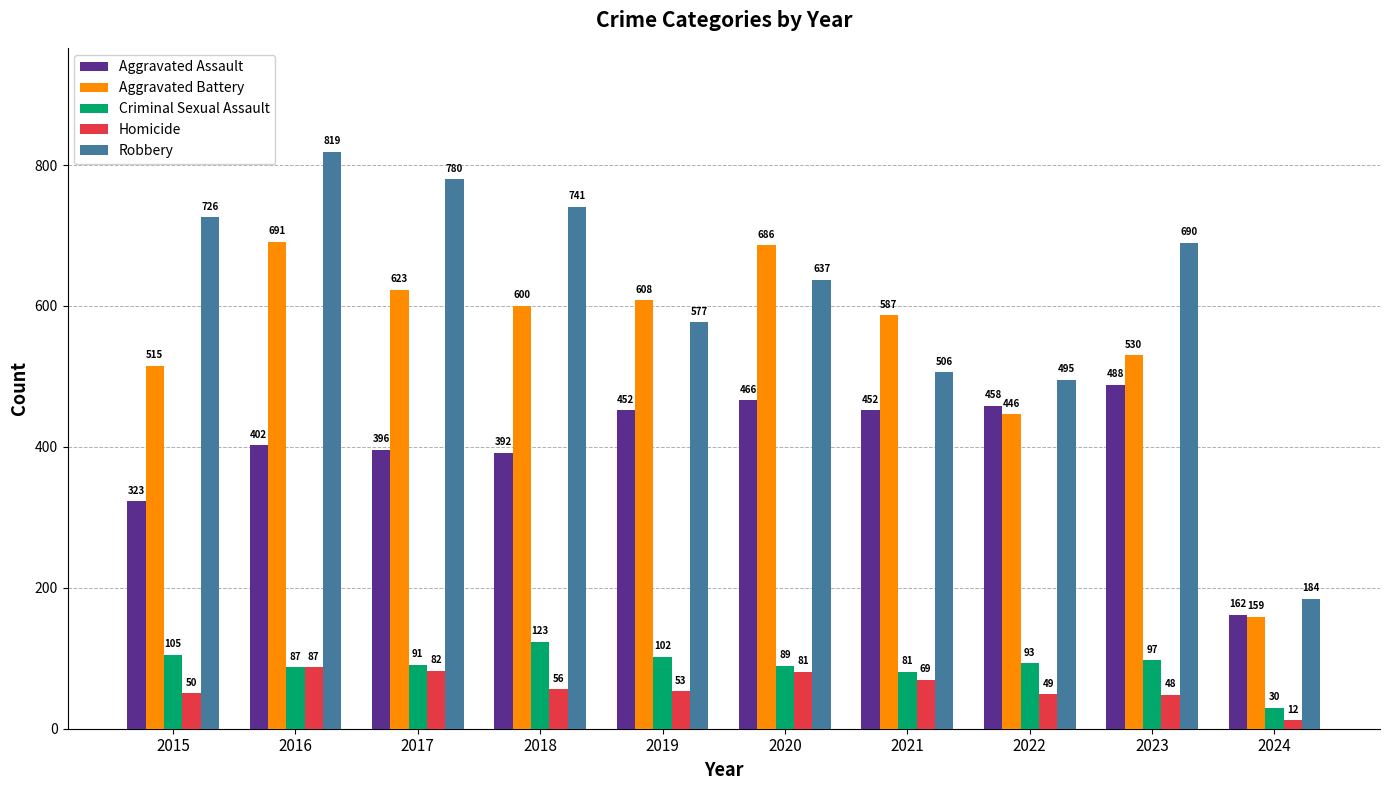

What are all the series names shown in the legend?

Aggravated Assault, Aggravated Battery, Criminal Sexual Assault, Homicide, Robbery